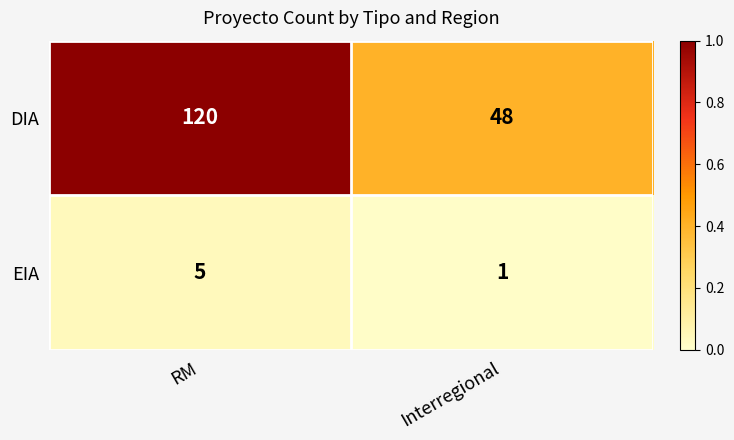

List the series in order of their peak value, highest first.

DIA, EIA